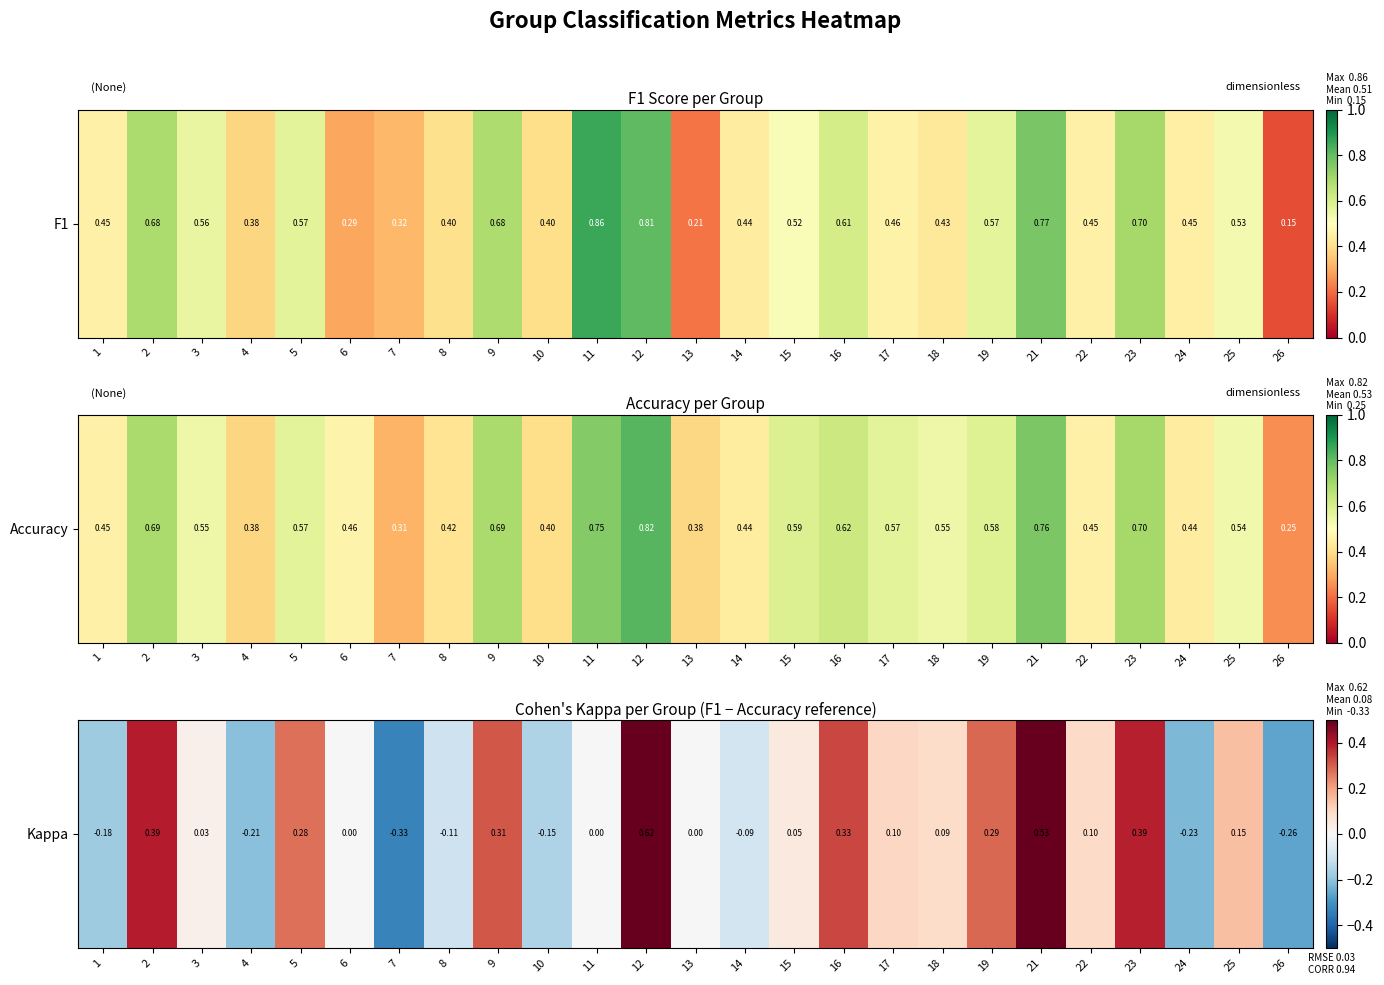

Reading right to left, extract all data points from this chart.

26=-0.3	25=0.2	24=-0.2	23=0.4	22=0.1	21=0.5	19=0.3	18=0.1	17=0.1	16=0.3	15=0.0	14=-0.1	13=0.0	12=0.6	11=0.0	10=-0.2	9=0.3	8=-0.1	7=-0.3	6=0.0	5=0.3	4=-0.2	3=0.0	2=0.4	1=-0.2